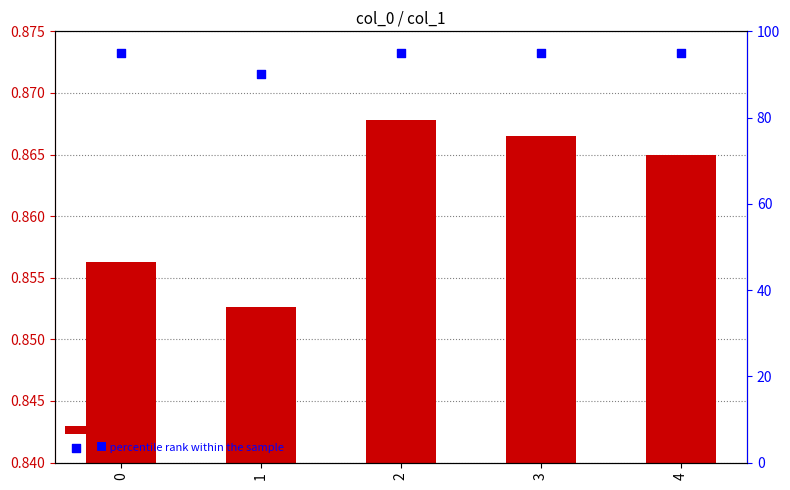

Which series has the largest total across all categories?

percentile rank within the sample